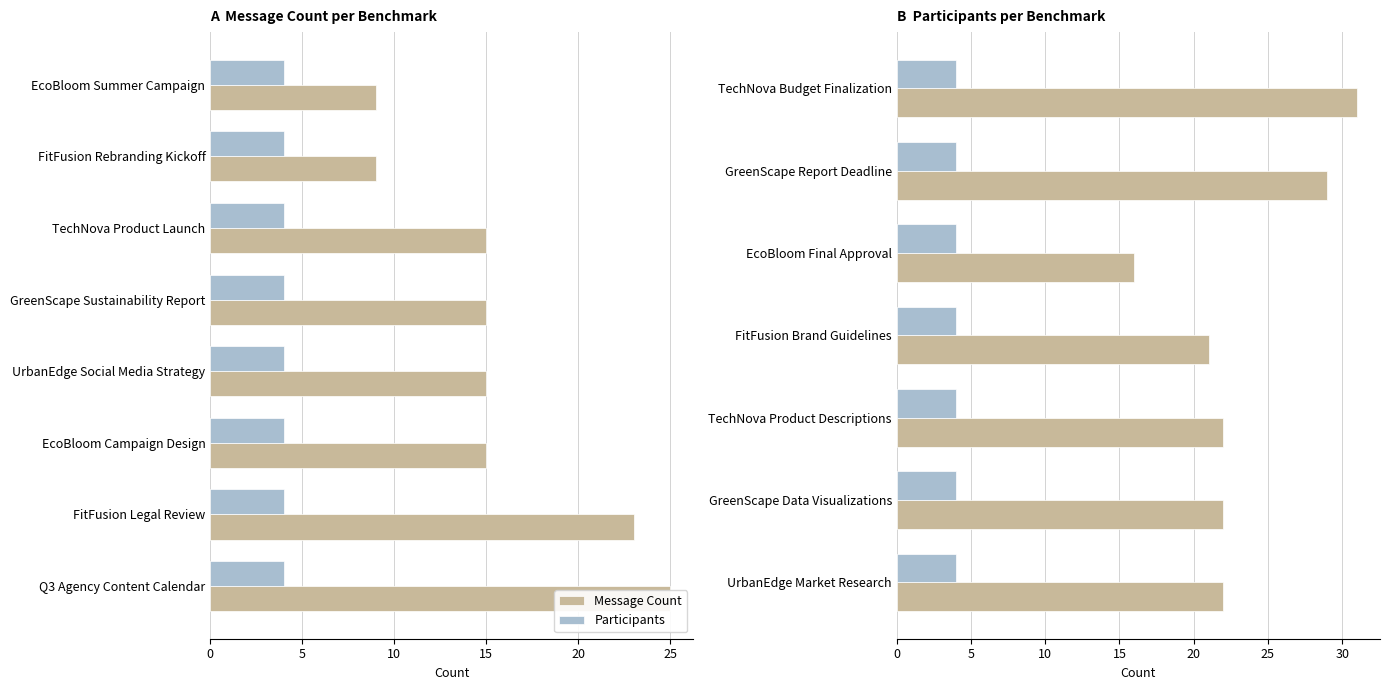

What is the maximum value for Message Count?

31.0